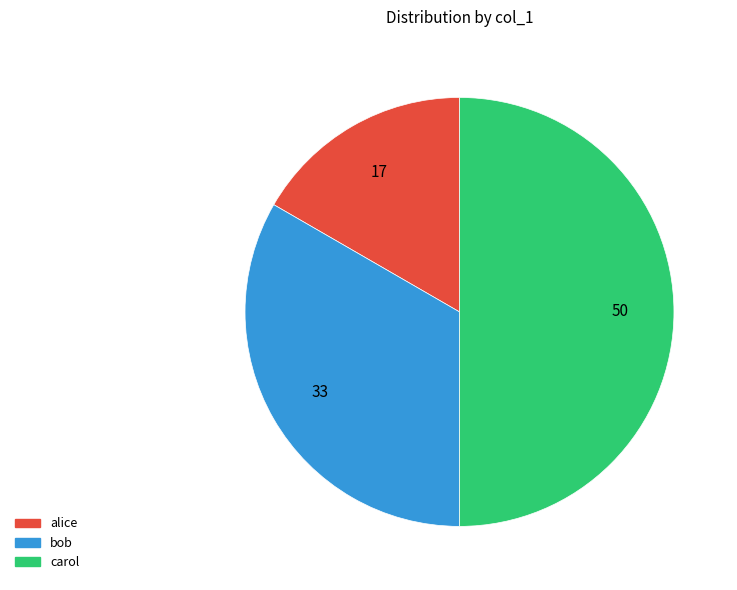

Do bob and carol together represent more than half of the pie?

Yes